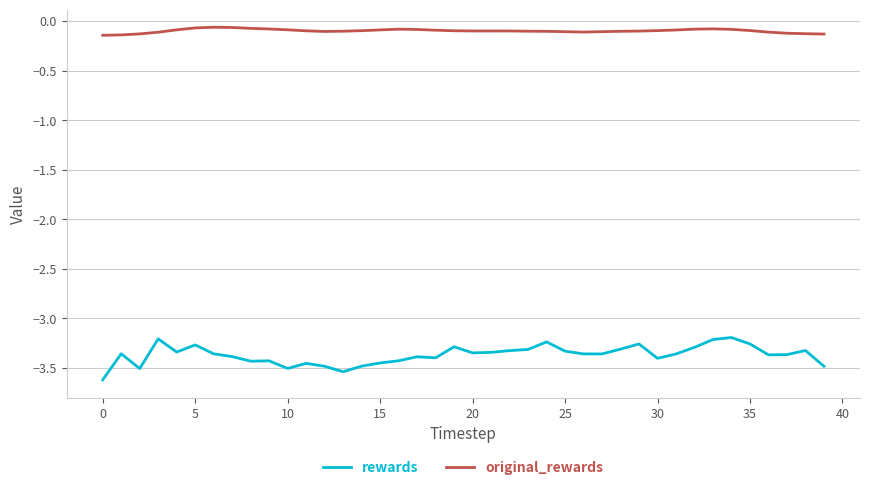

What is the minimum value for rewards?

-3.6